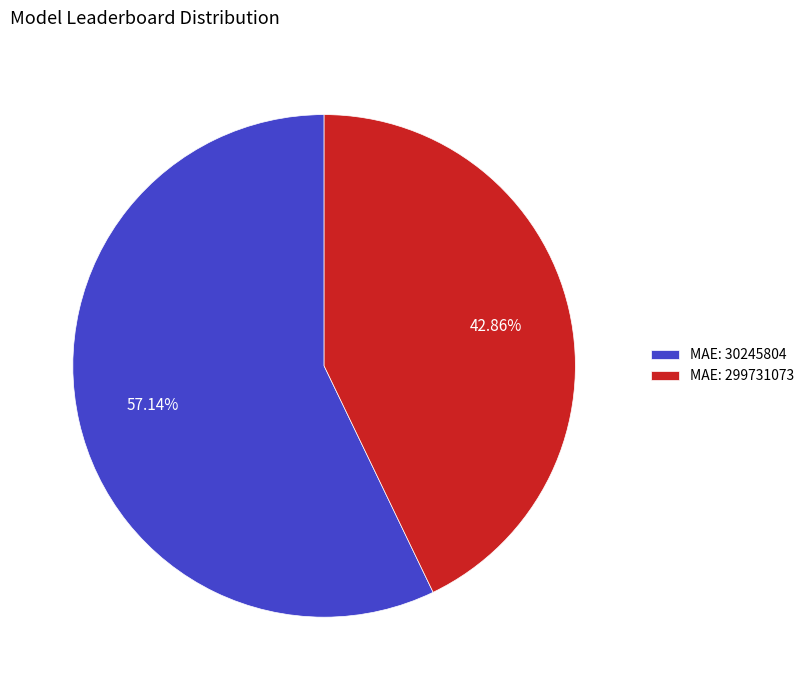

Is there a majority slice in this chart?

Yes